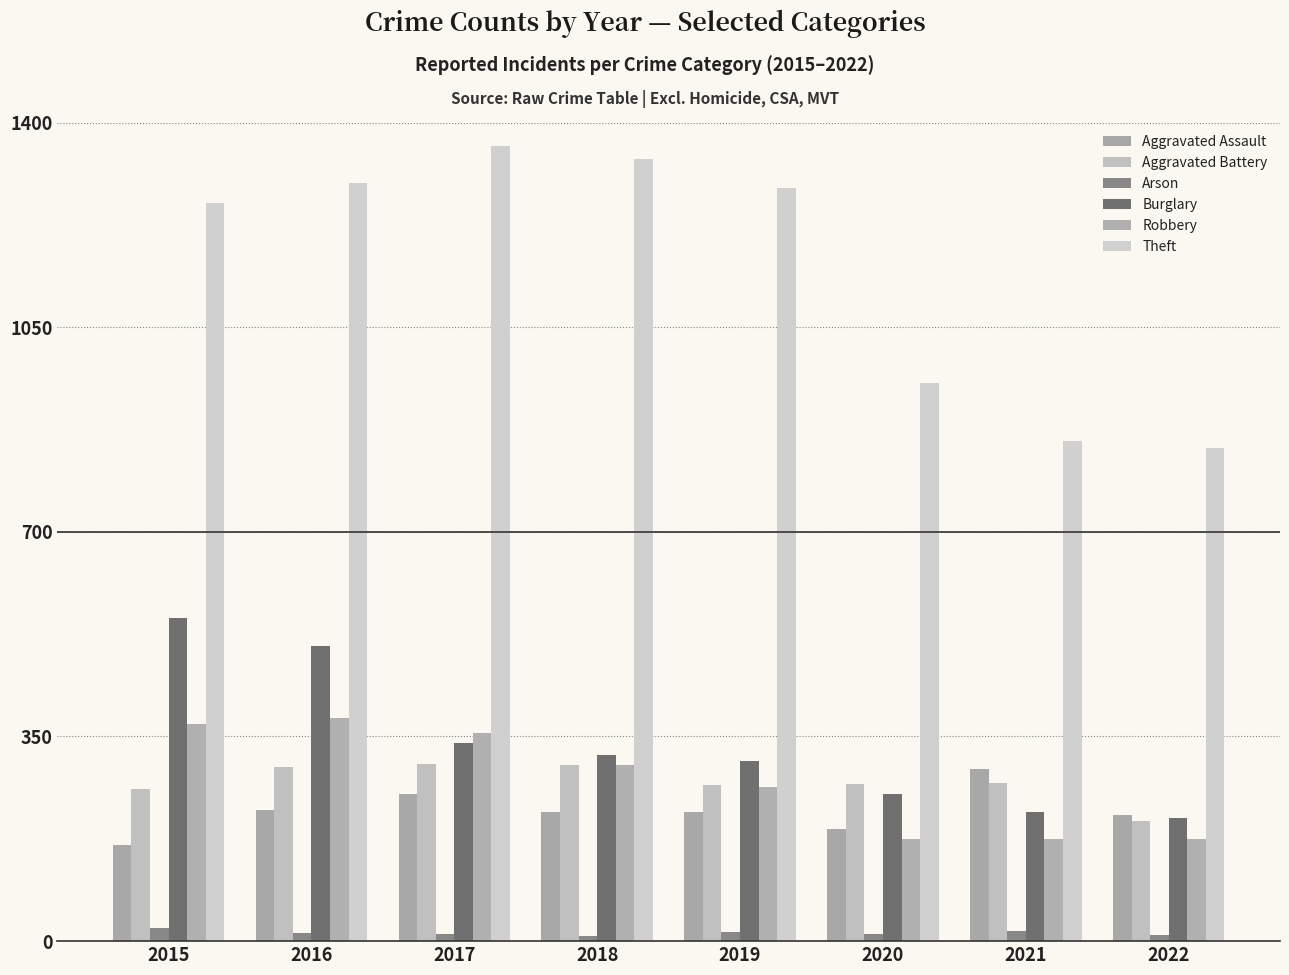

What is the maximum value for Aggravated Assault?

295